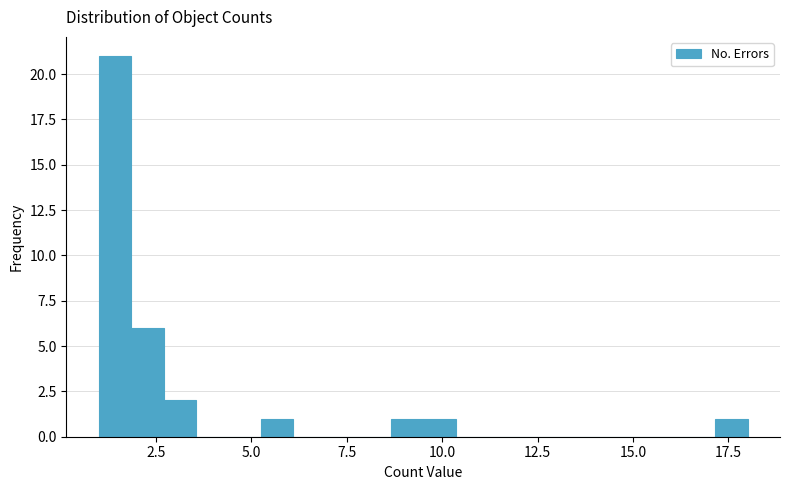

Read against the x-axis, roughly where is the centre of the tallest bar?

1.5